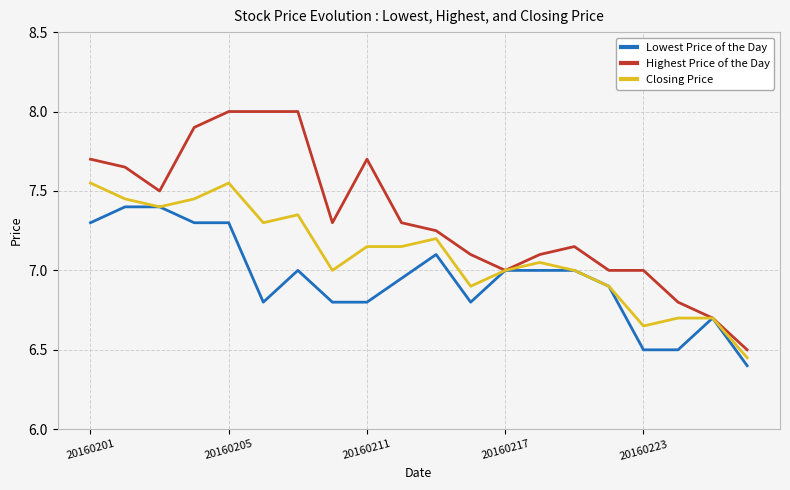

List the series in order of their overall mean, lowest first.

Lowest Price of the Day, Closing Price, Highest Price of the Day